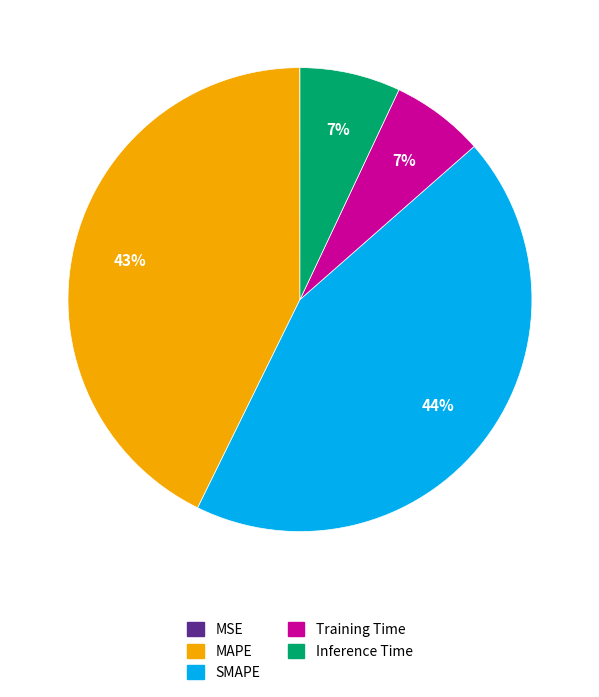

To the nearest percent, what percentage of the pie is Inference Time?

7%